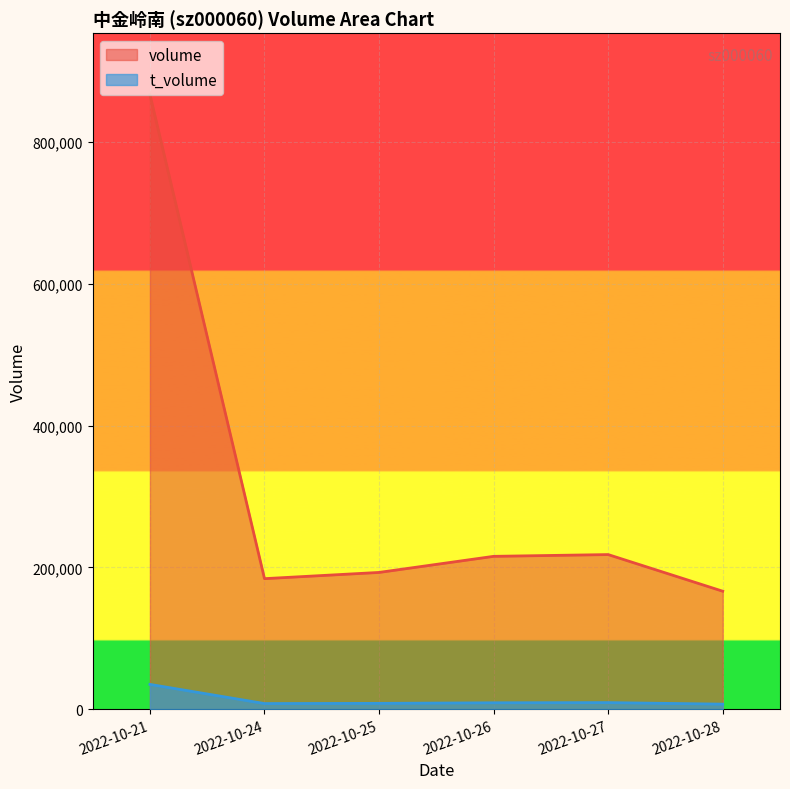

What is the highest value of the volume series?

866874